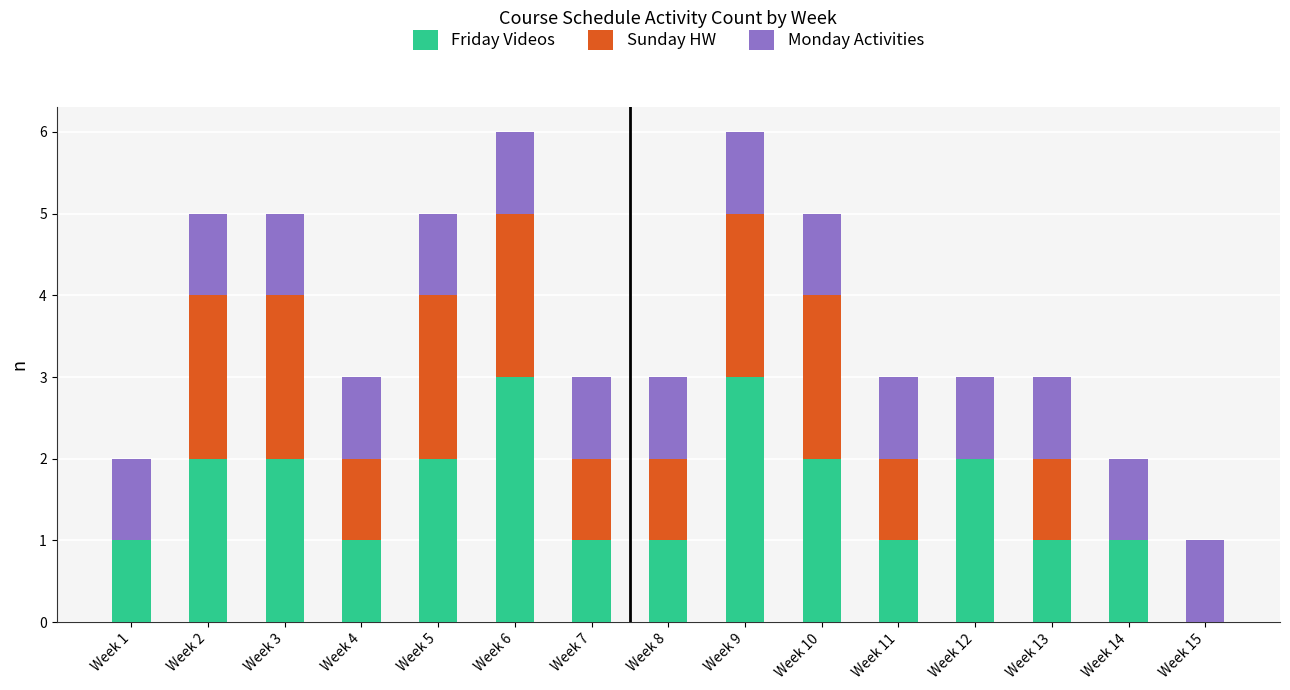

Are the bars grouped side by side (vs. stacked)?

No